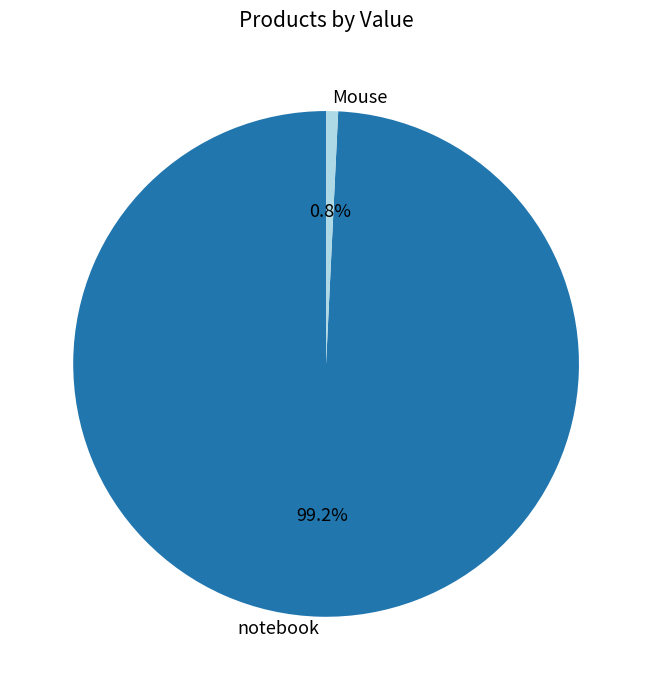

To the nearest percent, what percentage of the pie is notebook?

99%